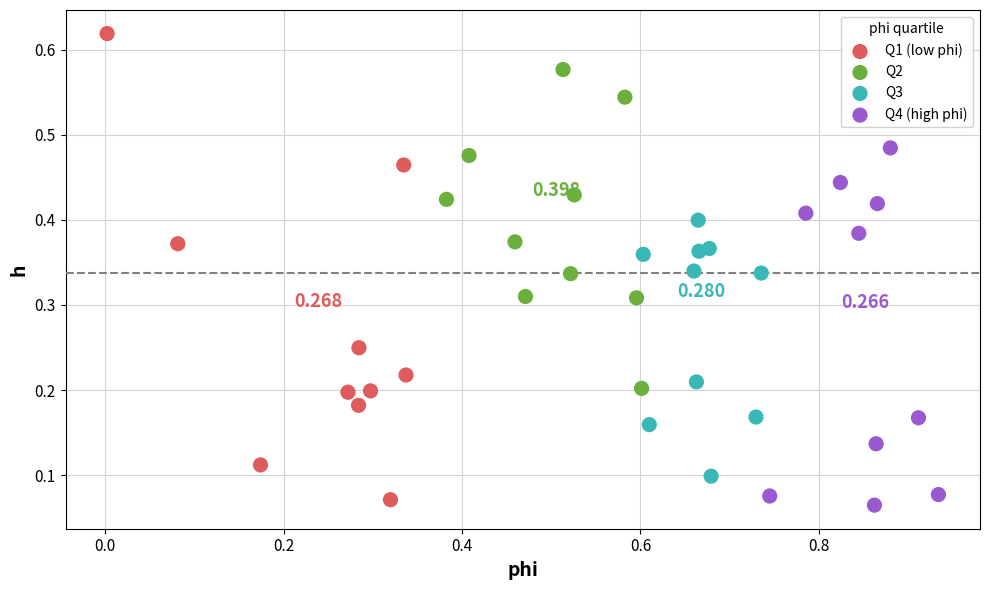

What are all the series names shown in the legend?

Q1 (low phi), Q2, Q3, Q4 (high phi)